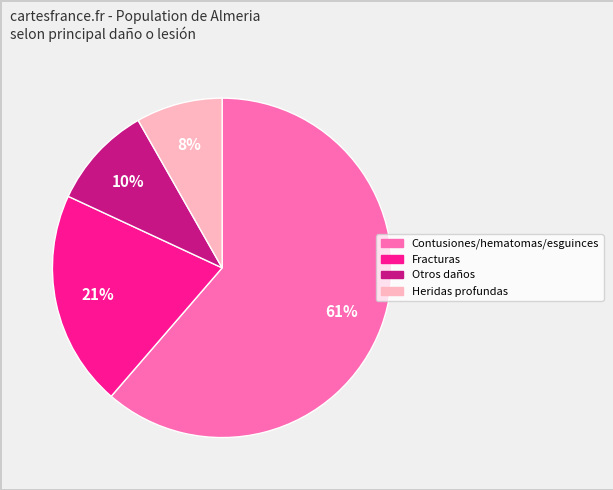

Is there any slice that represents more than half of the pie?

Yes